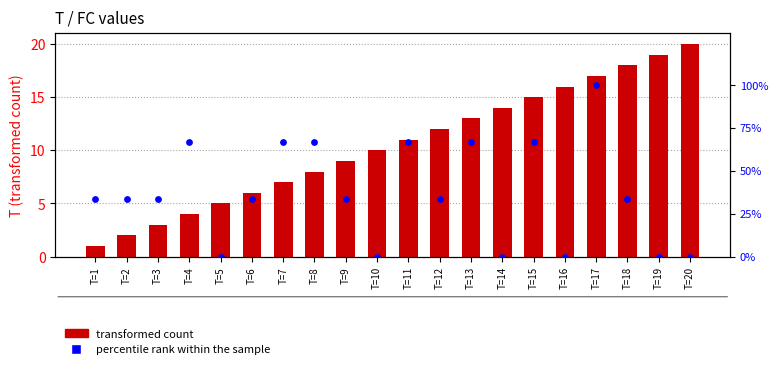

What are all the series names shown in the legend?

transformed count, percentile rank within the sample